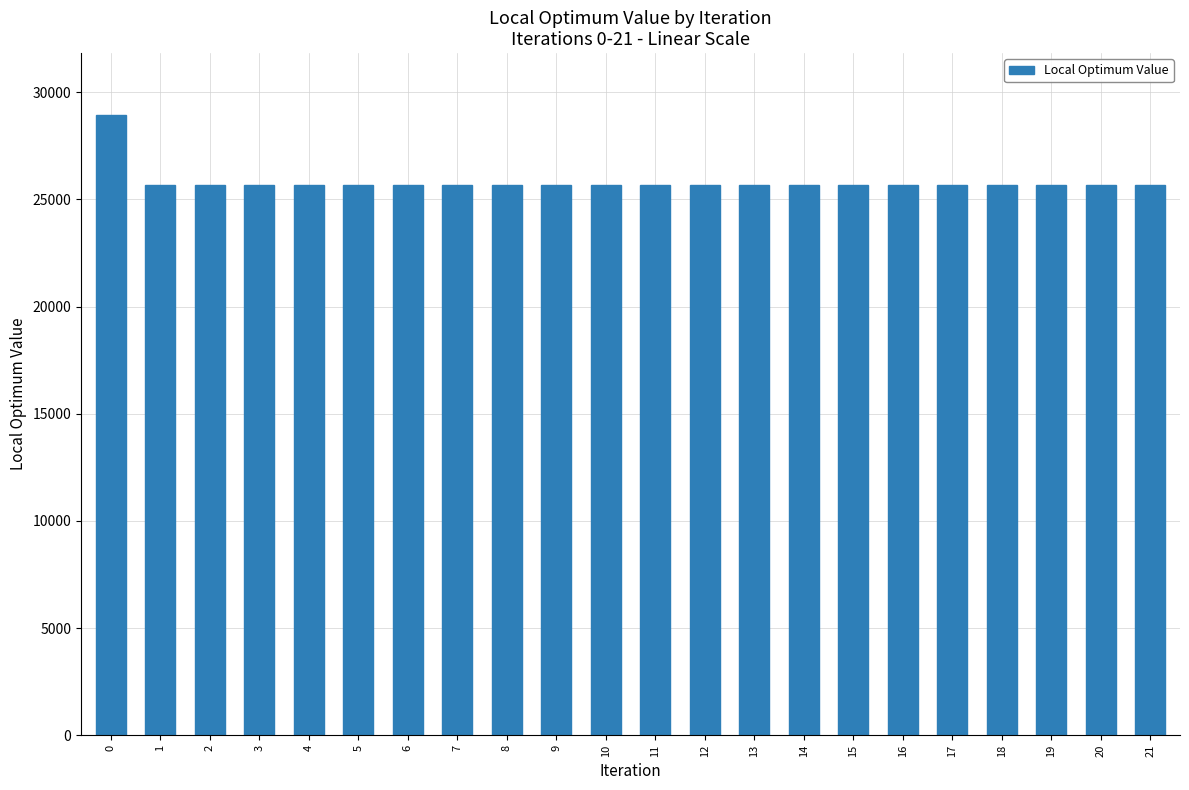

What is the value of the 13th bar from the left?

25693